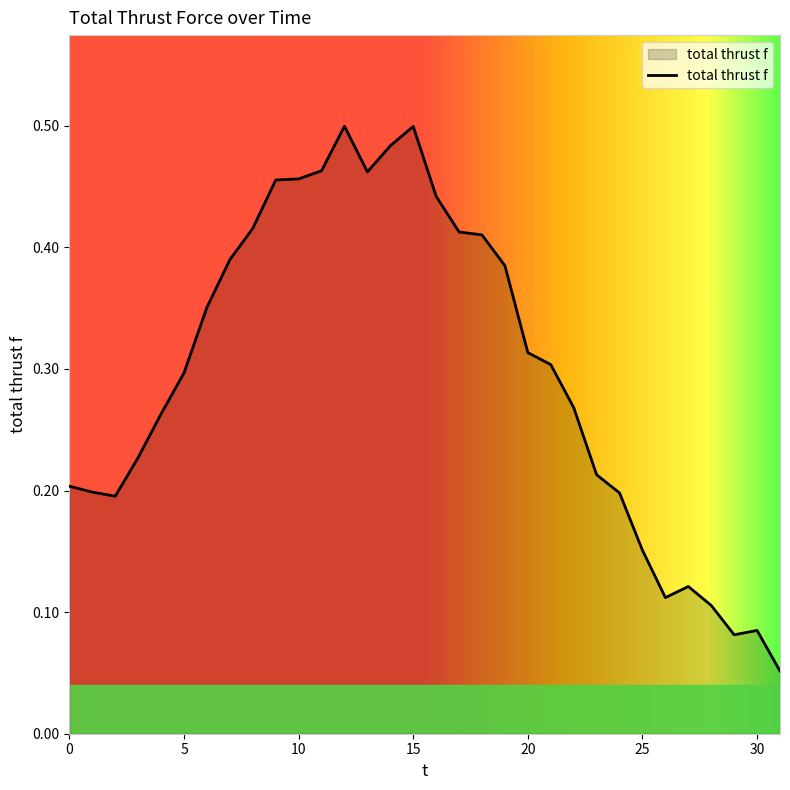

Where is the data nearest to the value 0?

31